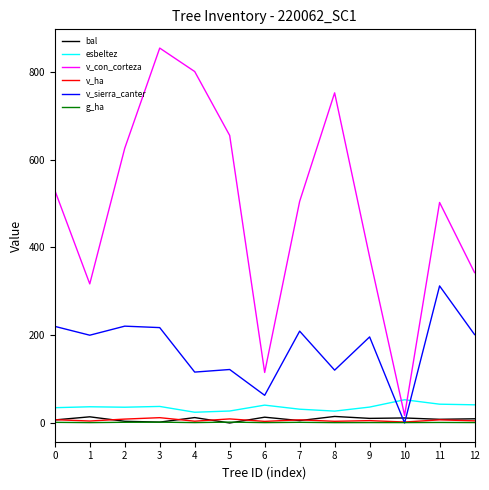

True or false: esbeltez has more than 0 interior local peaks.

True